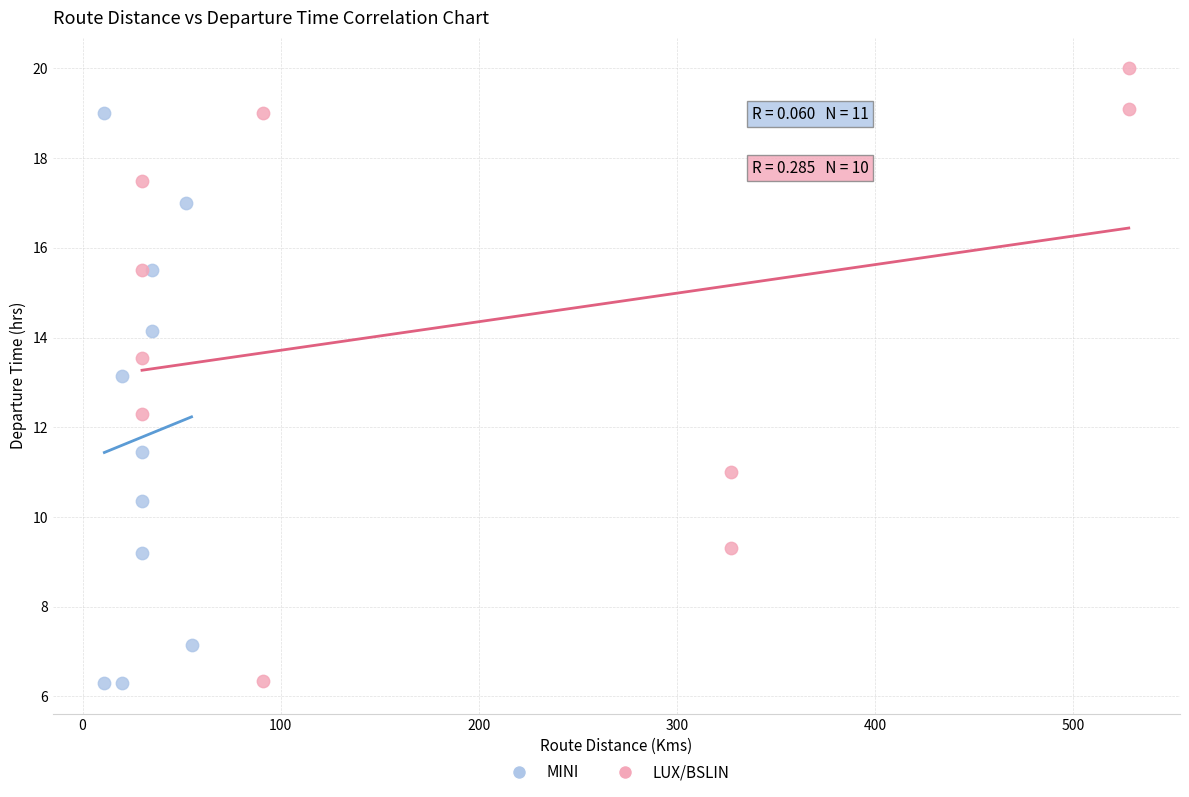

Which series contains the highest Y value?

LUX/BSLIN